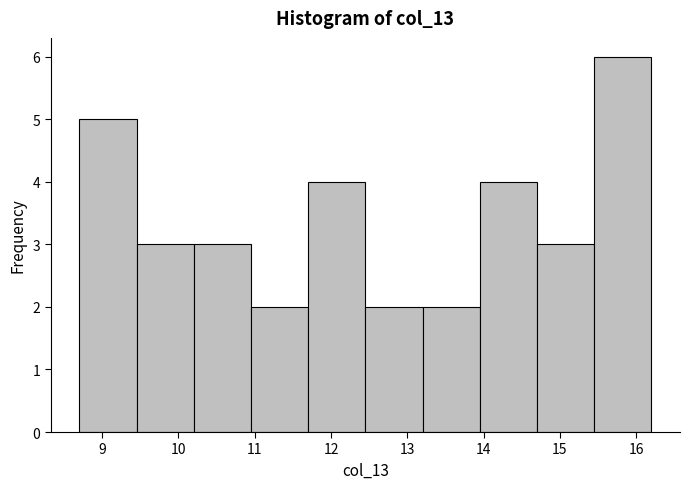

Reading left to right, transcribe this chart: for each bar, give the range it covers on the x-axis and its height. Neither the bar edges nor the heights are printed on the chart, so give them approximately, as read against the axes.

8.70 to 9.45: 5
9.45 to 10.20: 3
10.20 to 10.95: 3
10.95 to 11.70: 2
11.70 to 12.45: 4
12.45 to 13.20: 2
13.20 to 13.95: 2
13.95 to 14.70: 4
14.70 to 15.45: 3
15.45 to 16.20: 6